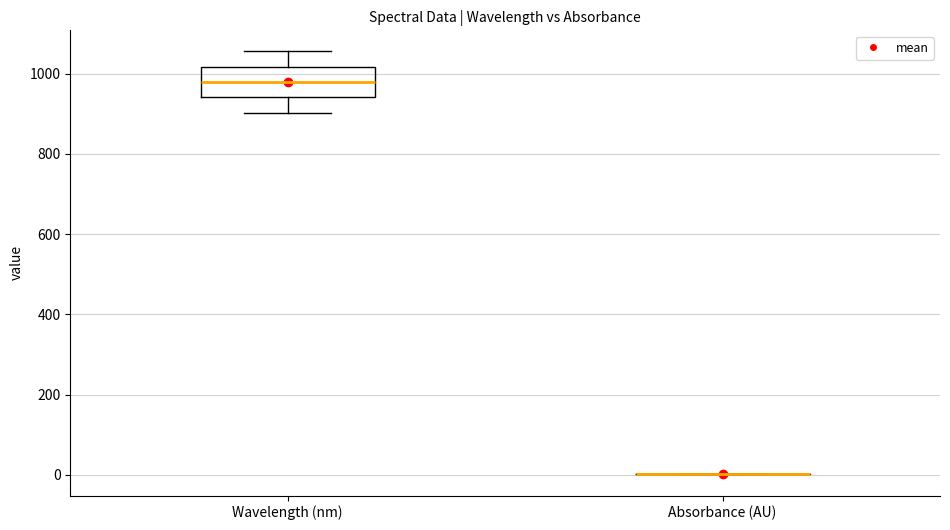

Reading left to right, transcribe this box plot: for each box, give where its median line is, the range the box spans, and where its two whiskers end, as read against the y-axis. The values are not printed on the chart, so give them approximately, as read against the axis.

Wavelength (nm): median 980, box 940 to 1020, whiskers 900 to 1060
Absorbance (AU): box collapsed to a line at 0, whiskers 0 to 0